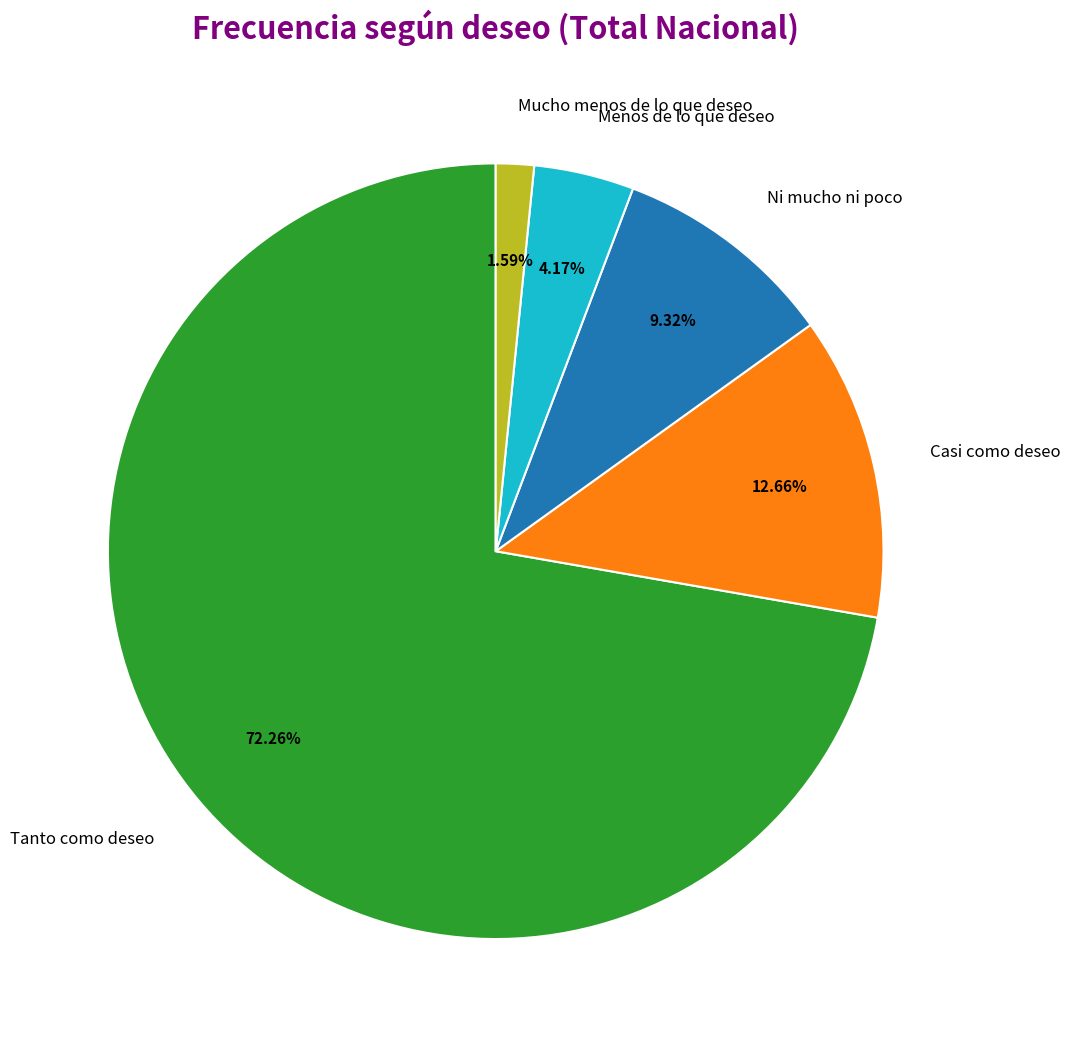

To the nearest percent, what is the combined percentage of Mucho menos de lo que deseo and Ni mucho ni poco?

11%